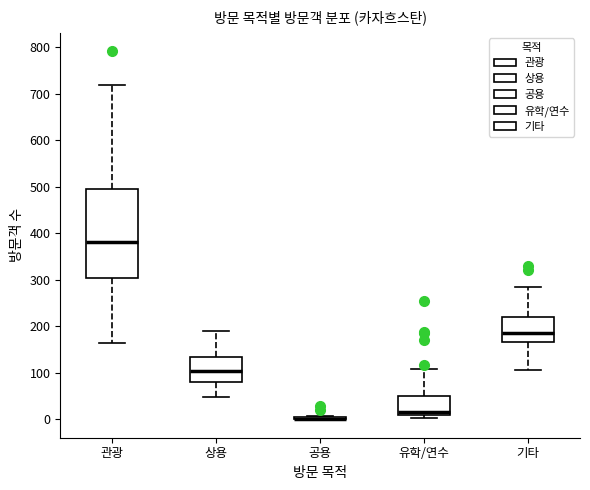

Where is the upper edge of the box for 관광 on the y-axis? The values are not printed on the chart, so give them approximately, as read against the axis.

490